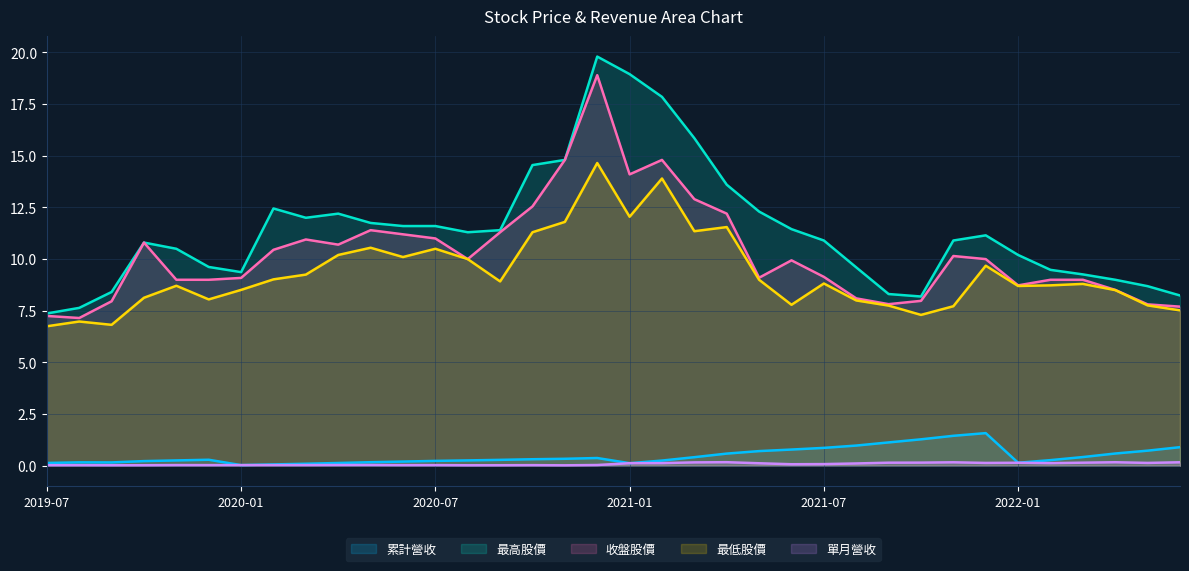

True or false: 最高股價 has a value of 2.6 at 8.

False